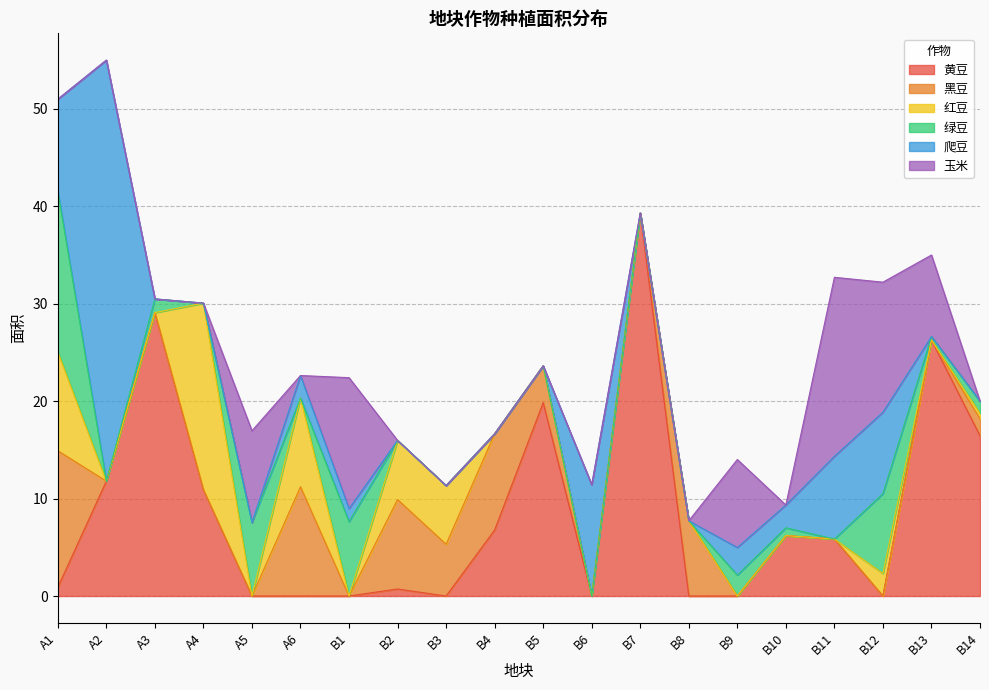

What position from the left is B1?

7